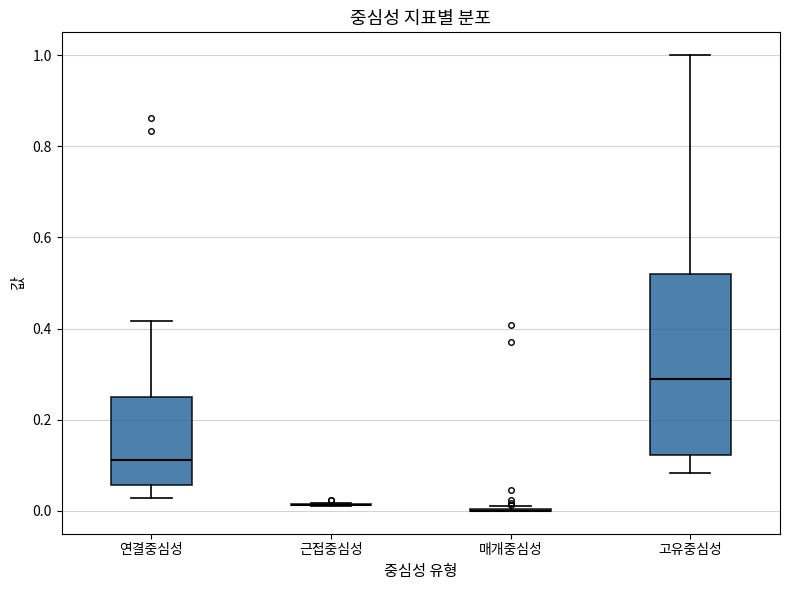

Reading left to right, transcribe this box plot: for each box, give where its median line is, the range the box spans, and where its two whiskers end, as read against the y-axis. The values are not printed on the chart, so give them approximately, as read against the axis.

연결중심성: median 0.12, box 0.06 to 0.26, whiskers 0.02 to 0.42
근접중심성: box collapsed to a line at 0.02, whiskers 0.02 to 0.02
매개중심성: box collapsed to a line at 0.00, whiskers 0.00 to 0.02
고유중심성: median 0.30, box 0.12 to 0.52, whiskers 0.08 to 1.00